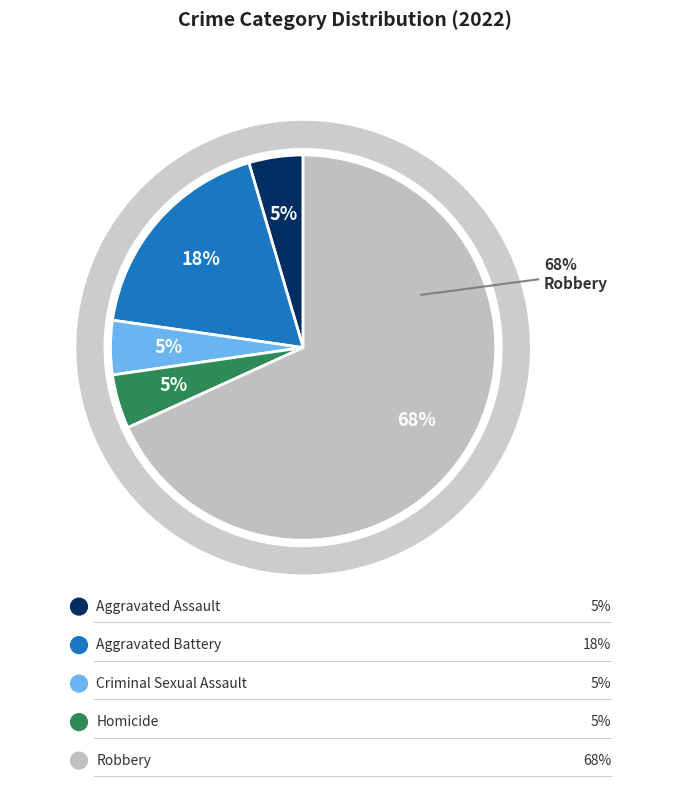

Is it true that Criminal Sexual Assault is 5% of the pie?

True